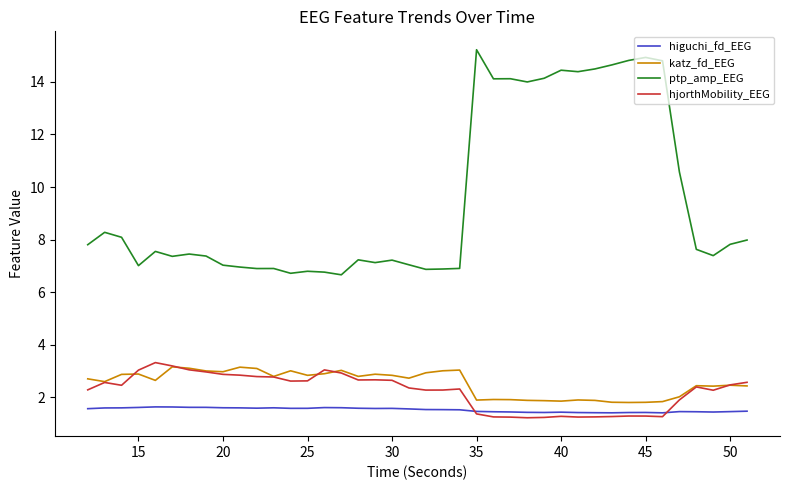

True or false: higuchi_fd_EEG and ptp_amp_EEG intersect in this chart.

False